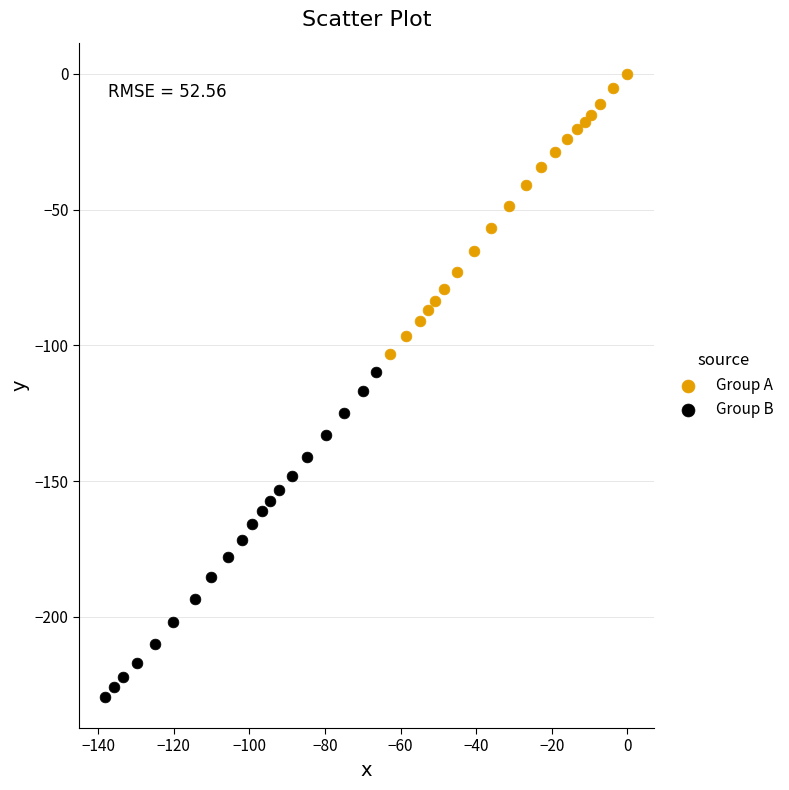

What are all the series names shown in the legend?

Group A, Group B